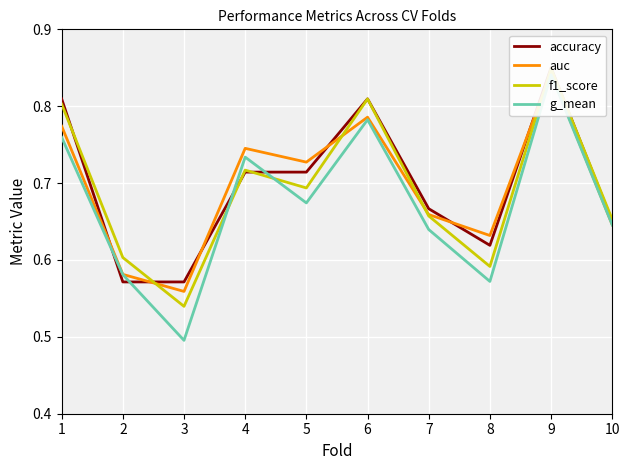

How many interior local valleys does the auc series have?

3